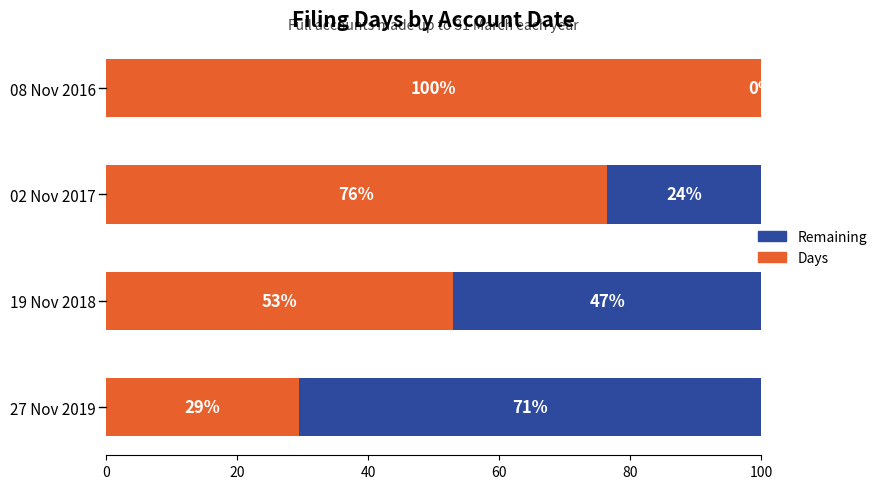

At which label is Days closest to 64?

19 Nov 2018